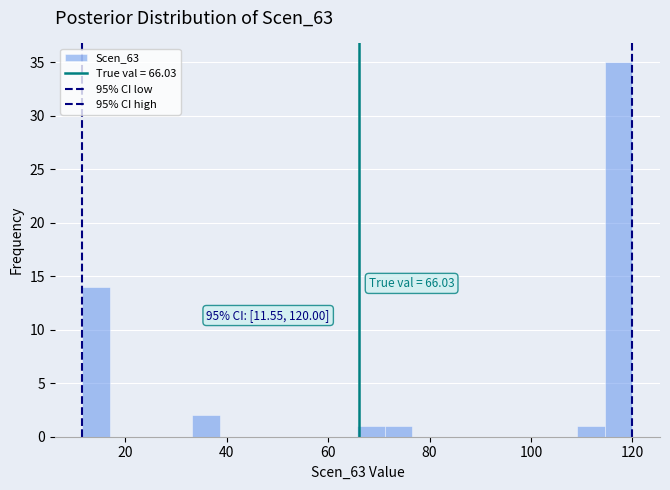

Read against the x-axis, roughly where is the centre of the tallest bar?

118